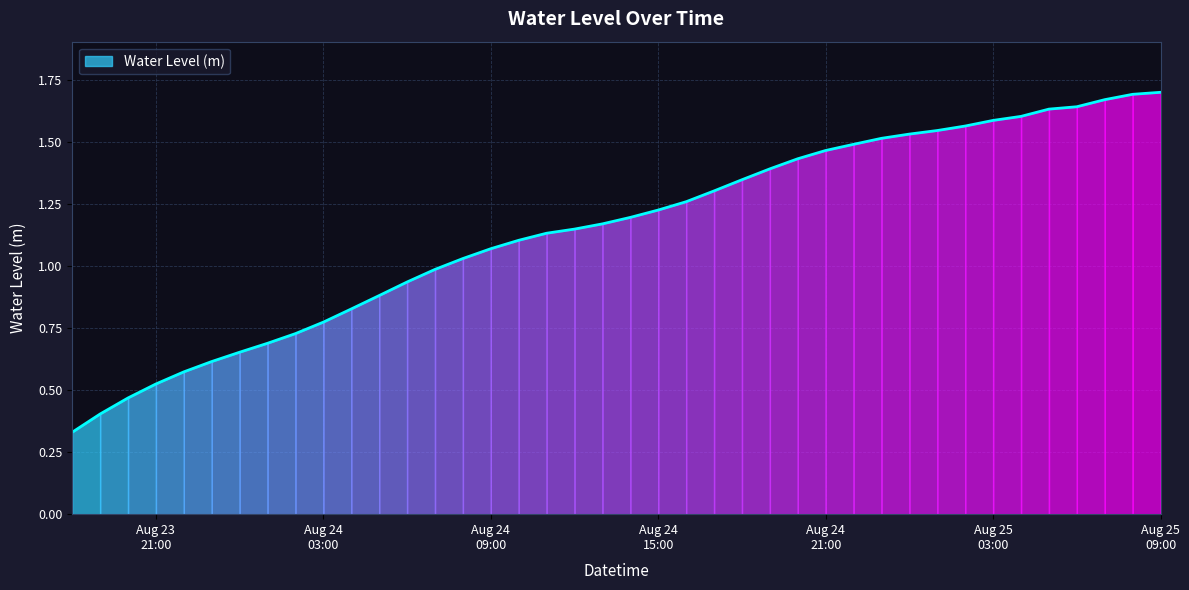

How many lines are shown in the chart?

1